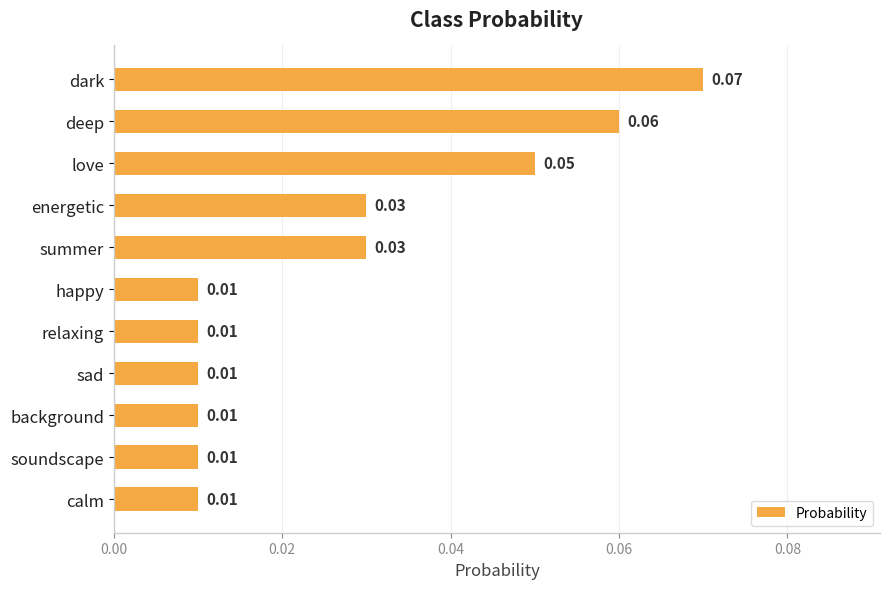

Which label corresponds to the largest value in the chart?

dark